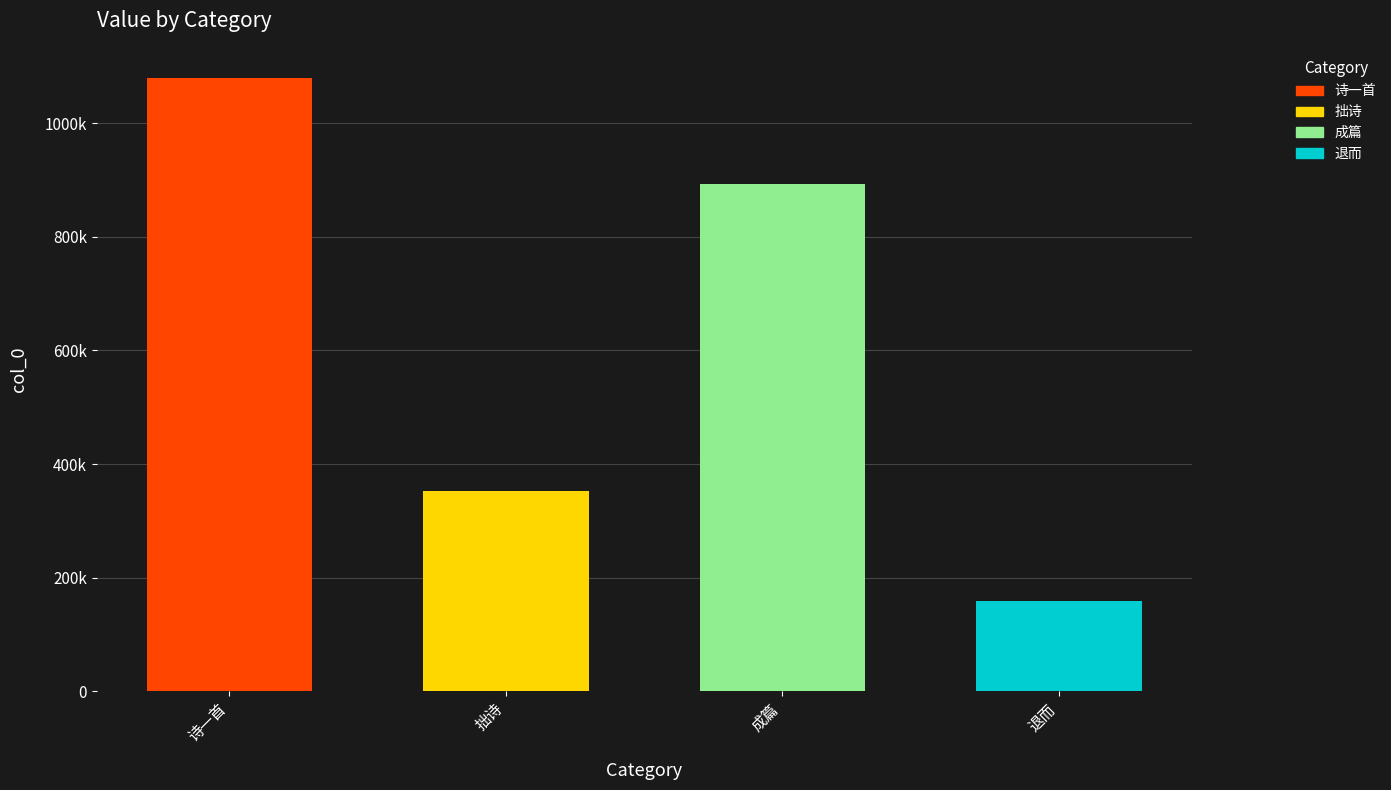

Are the bars horizontal?

No